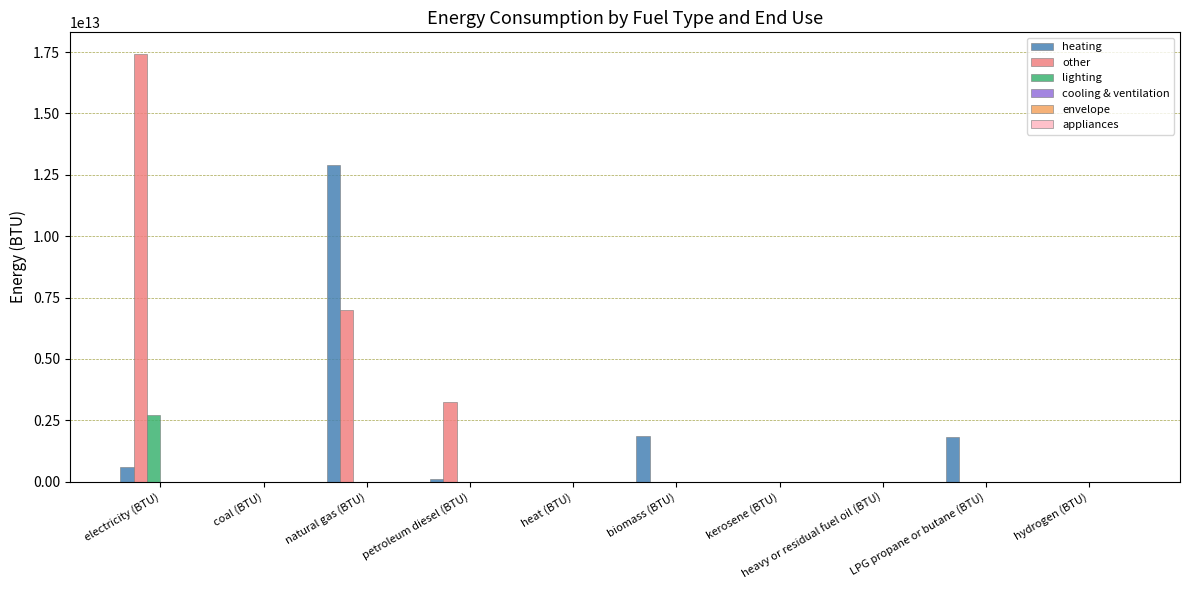

Which series has the largest total across all categories?

other